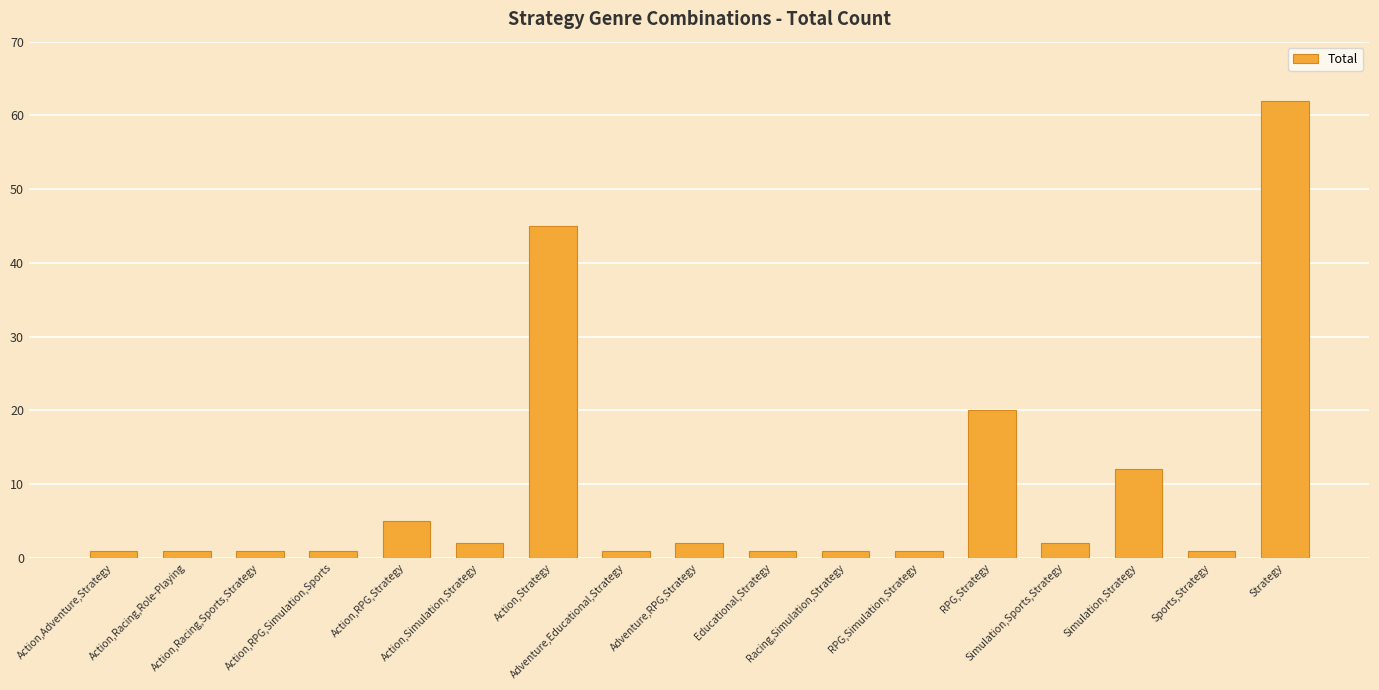

How many distinct data groups are displayed?

1